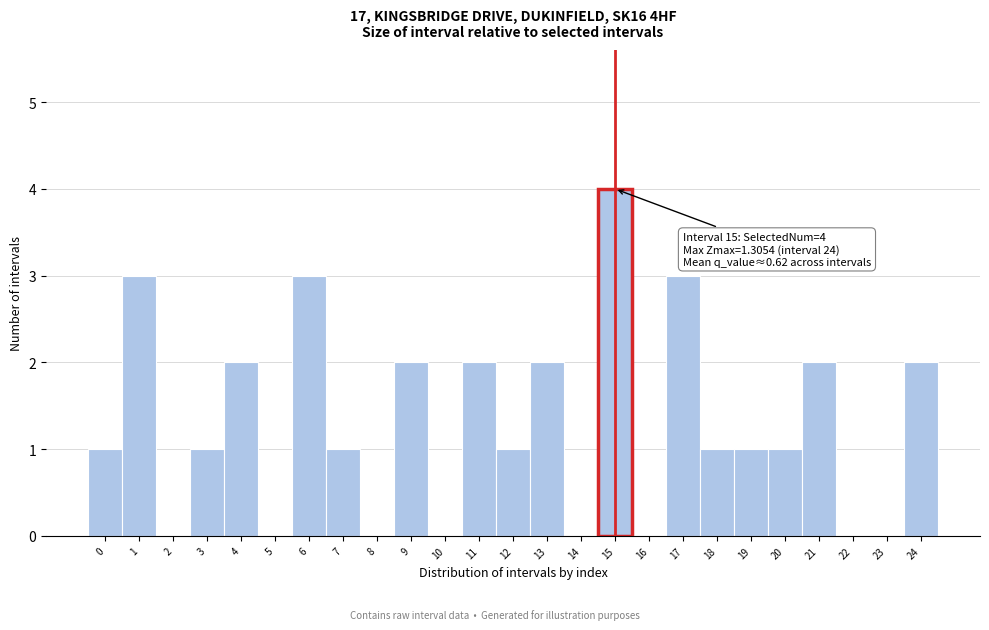

Which range on the x-axis has the tallest bar?

14.5 to 15.5